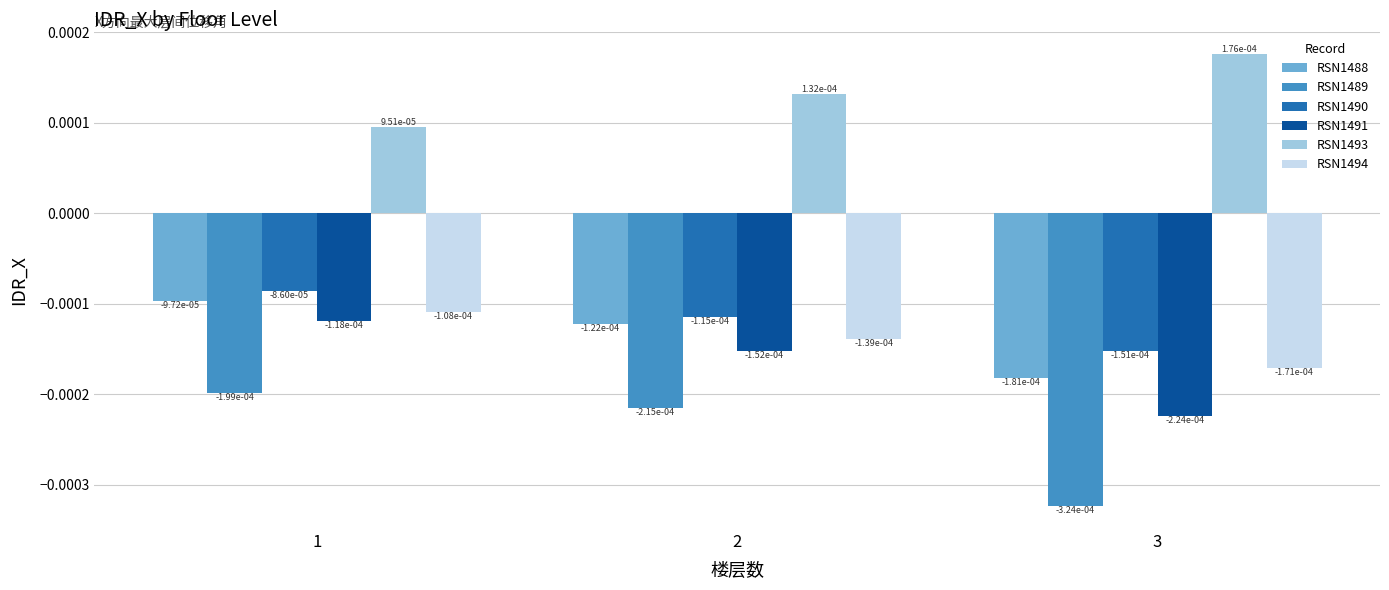

At which label is RSN1493 closest to 0?

1